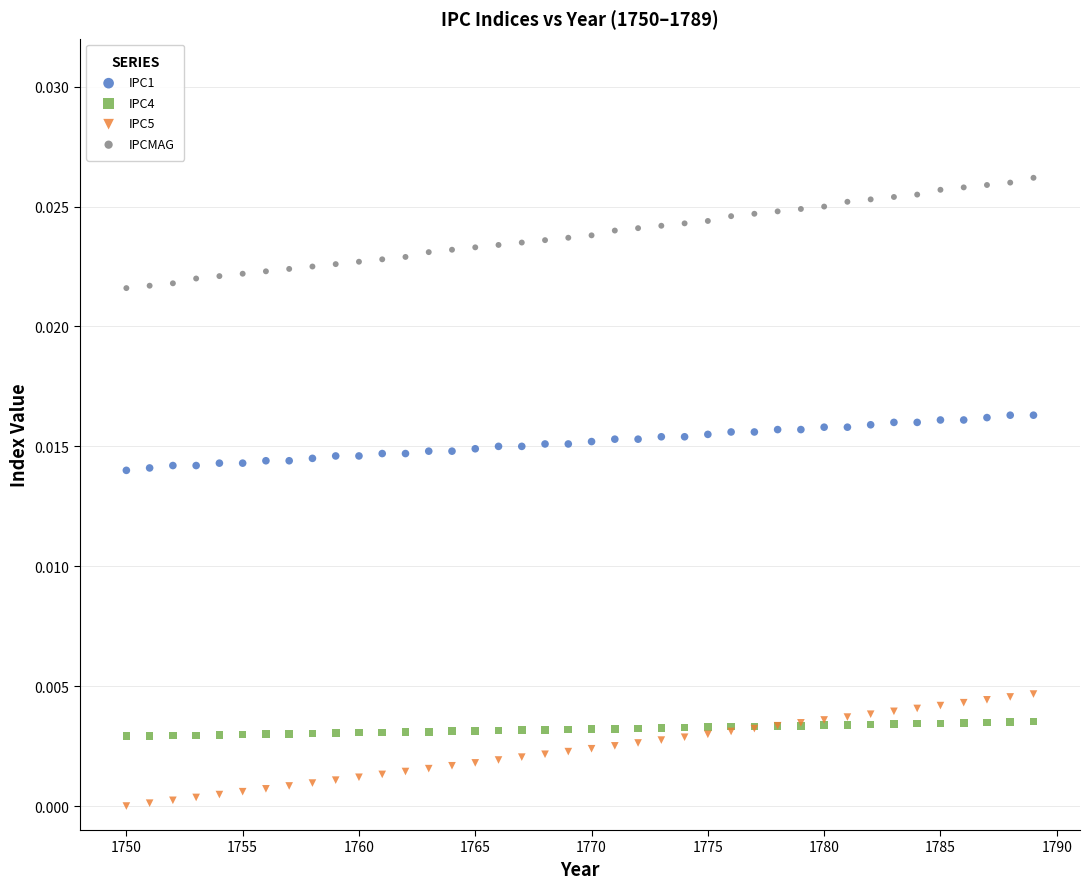

Which series has the widest spread of Y values?

IPC5